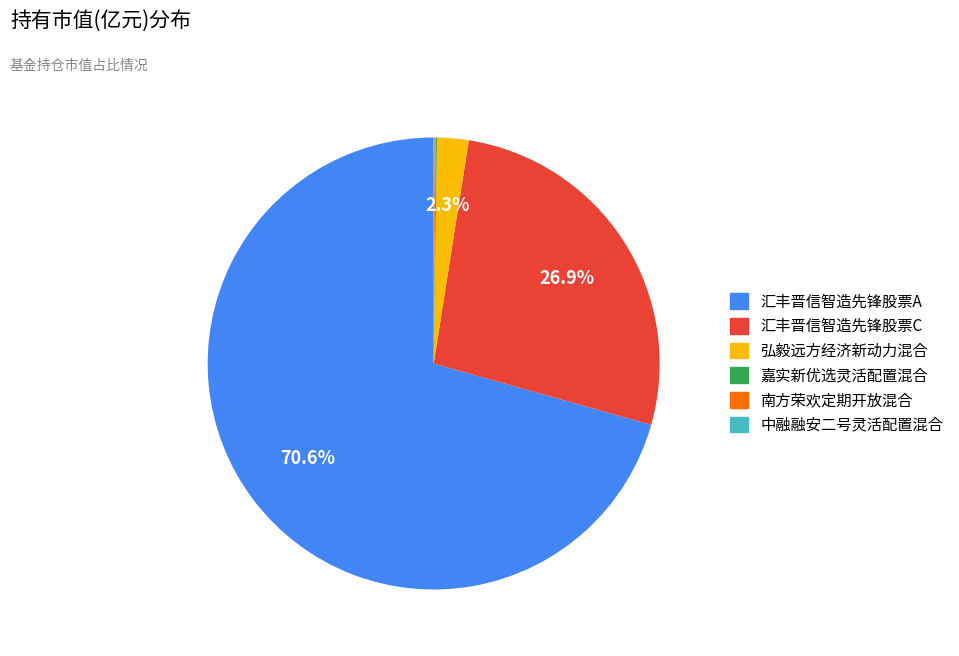

What percentage is NOT represented by 汇丰晋信智造先锋股票C?

73.1%